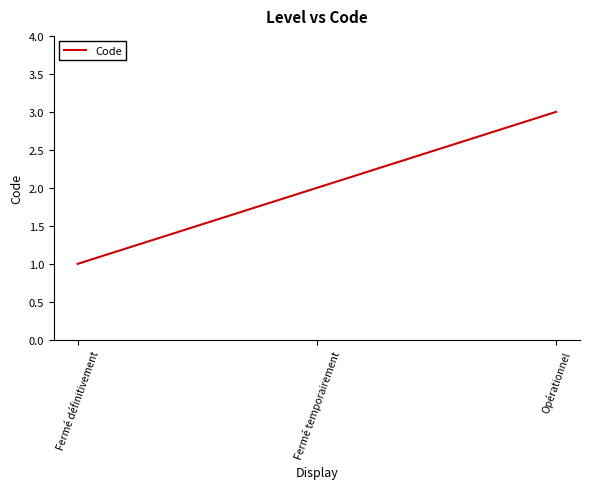

What is the sum of all values?

6